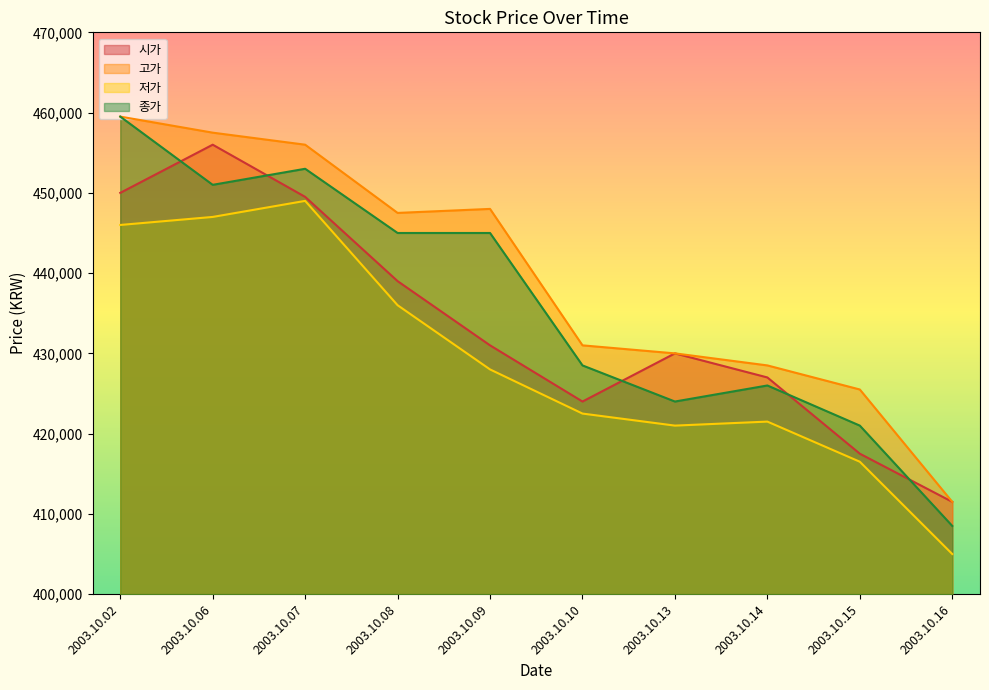

Reading left to right, extract all data points from this chart.

시가: 2003.10.02=450000	2003.10.06=456000	2003.10.07=449500	2003.10.08=439000	2003.10.09=431000	2003.10.10=424000	2003.10.13=430000	2003.10.14=427000	2003.10.15=417500	2003.10.16=411500
고가: 2003.10.02=459500	2003.10.06=457500	2003.10.07=456000	2003.10.08=447500	2003.10.09=448000	2003.10.10=431000	2003.10.13=430000	2003.10.14=428500	2003.10.15=425500	2003.10.16=411500
저가: 2003.10.02=446000	2003.10.06=447000	2003.10.07=449000	2003.10.08=436000	2003.10.09=428000	2003.10.10=422500	2003.10.13=421000	2003.10.14=421500	2003.10.15=416500	2003.10.16=405000
종가: 2003.10.02=459500	2003.10.06=451000	2003.10.07=453000	2003.10.08=445000	2003.10.09=445000	2003.10.10=428500	2003.10.13=424000	2003.10.14=426000	2003.10.15=421000	2003.10.16=408500